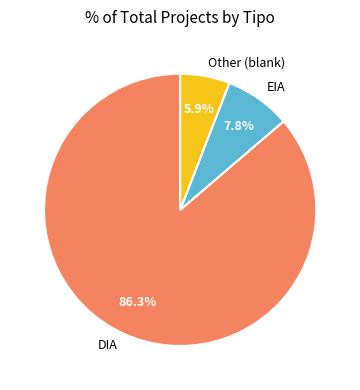

To the nearest percent, what portion does EIA represent?

8%